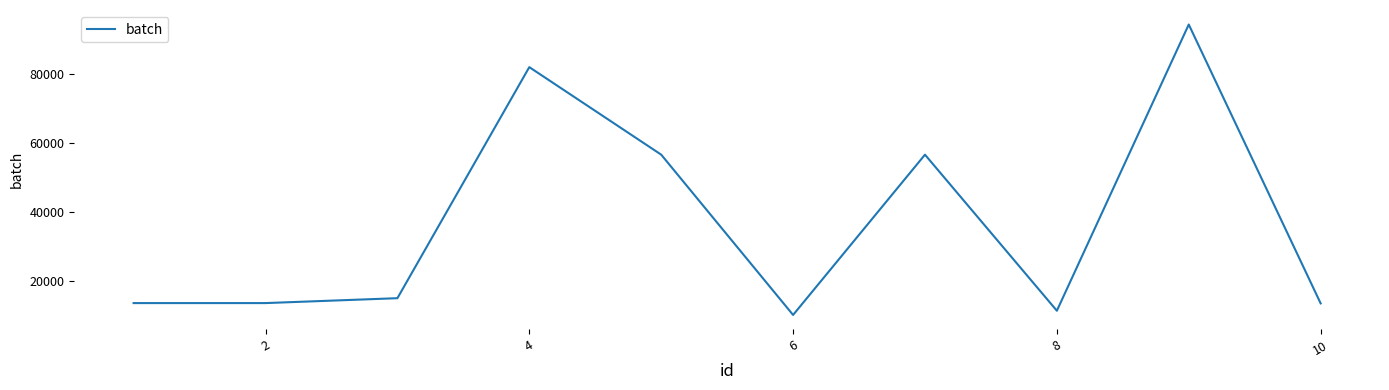

What is the difference between the maximum and minimum values?

84261